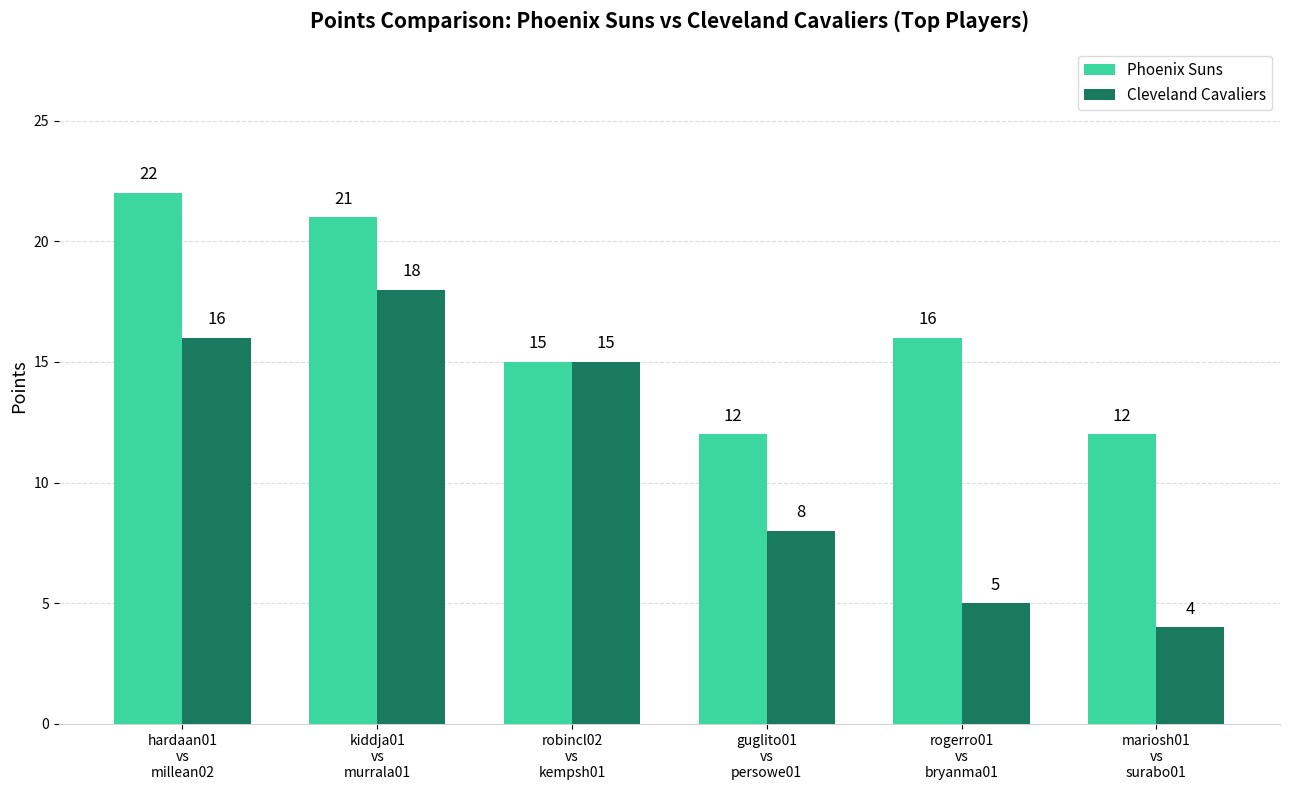

What is the sum of the Phoenix Suns values at mariosh01
vs
surabo01 and hardaan01
vs
millean02?

34